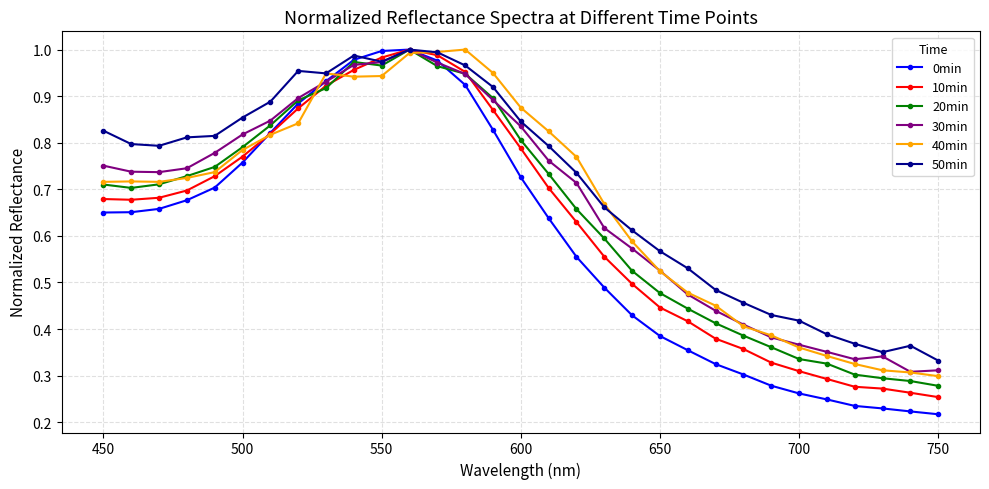

Which series has the largest range (max minus min)?

0min